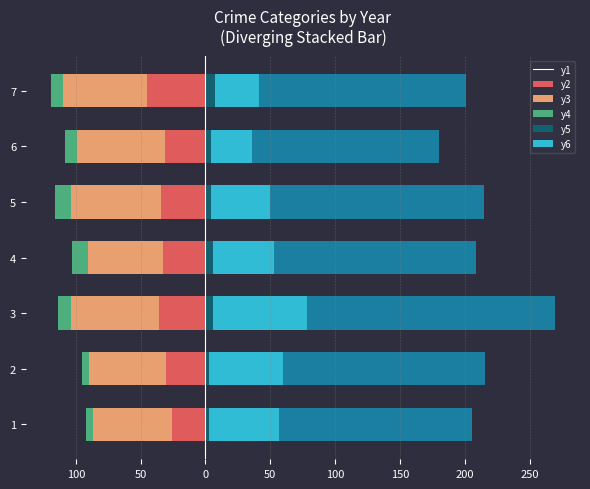

The value of Aggravated Battery at 5 is -99.9. True or false?

False